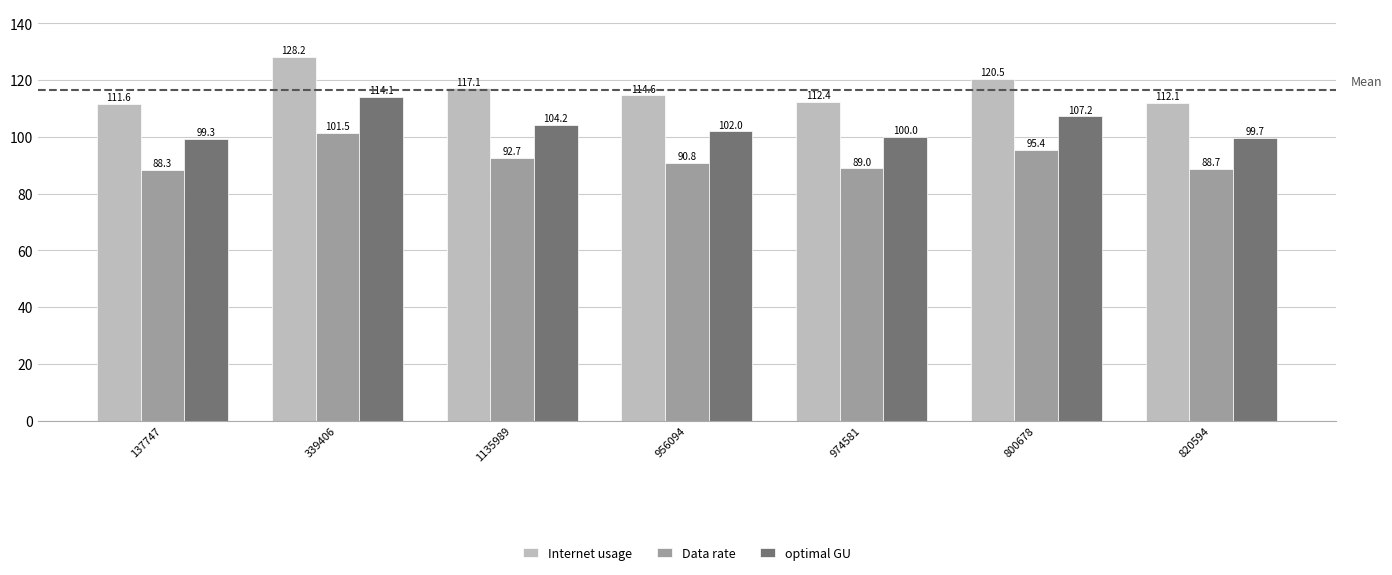

At how many categories does at least one series exceed 101?

7